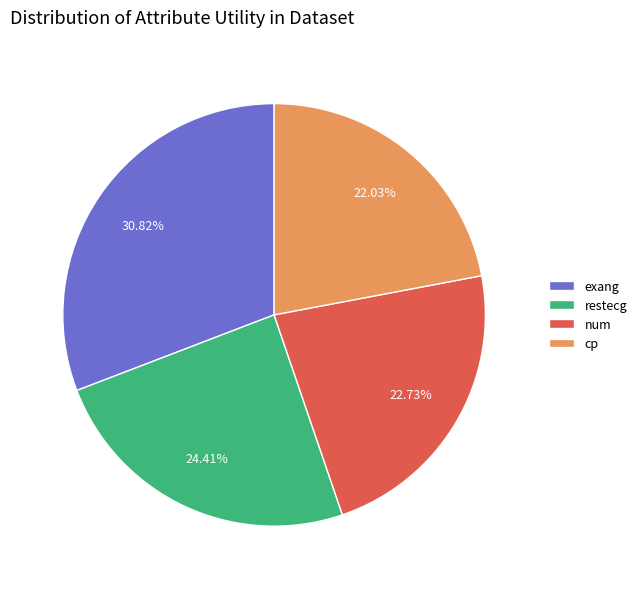

Is there any slice that represents more than half of the pie?

No